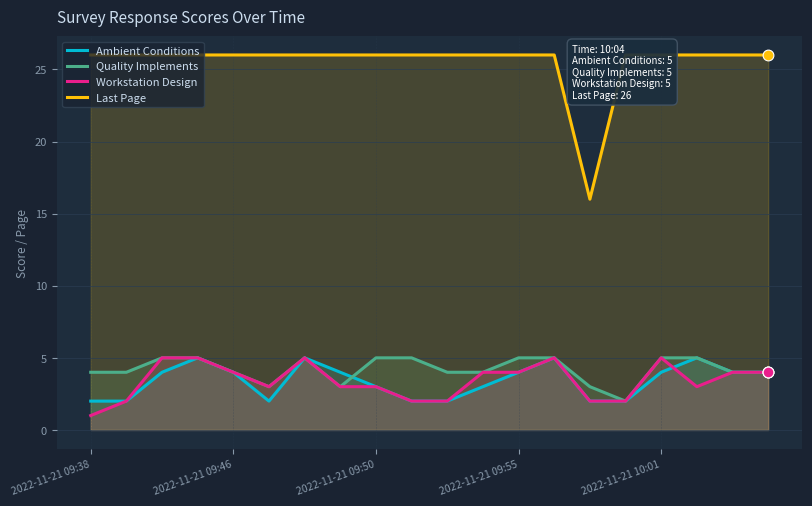

At how many categories does at least one series exceed 4?

20